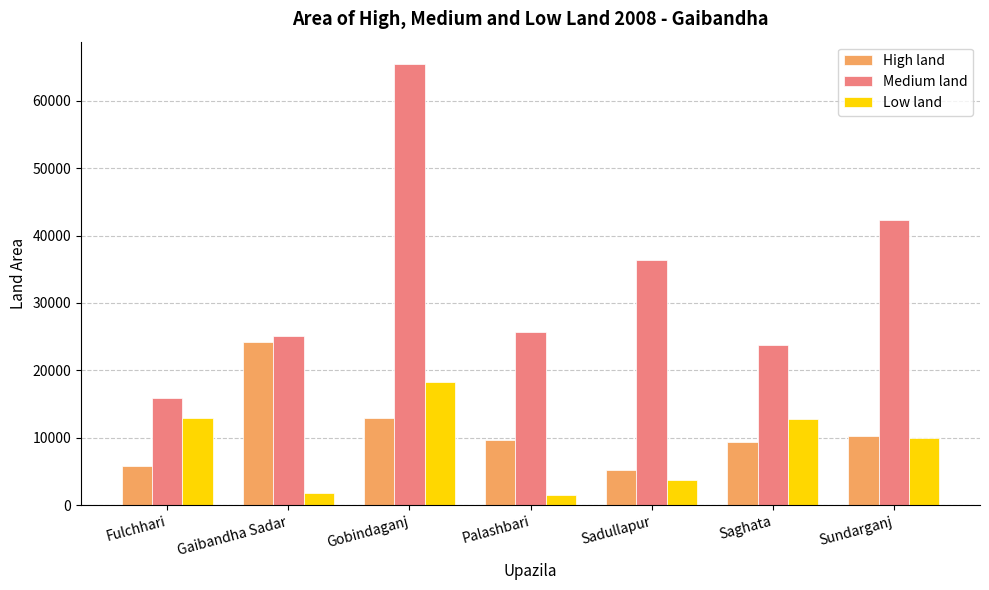

Is it true that Low land equals 9920 at Sundarganj?

True